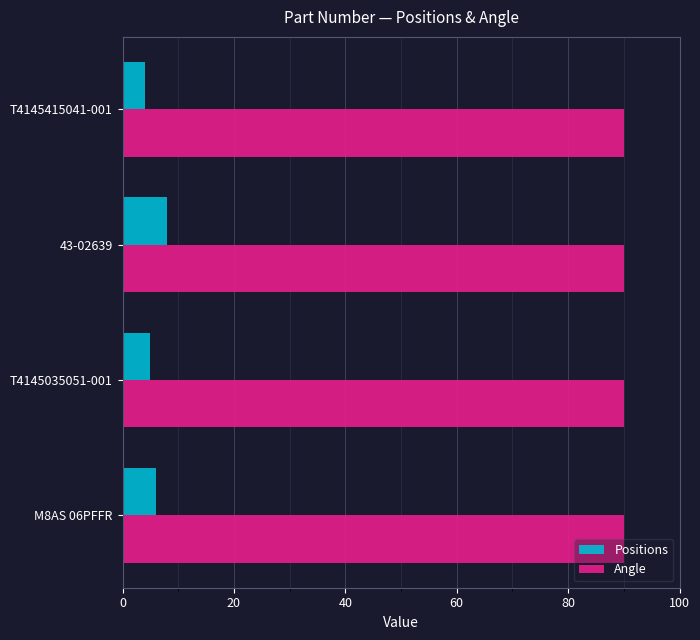

What is the total value across all series at 43-02639?

98